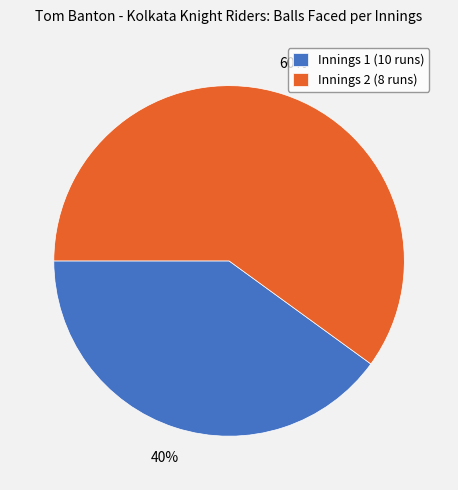

To the nearest percent, what is the average slice percentage?

50%